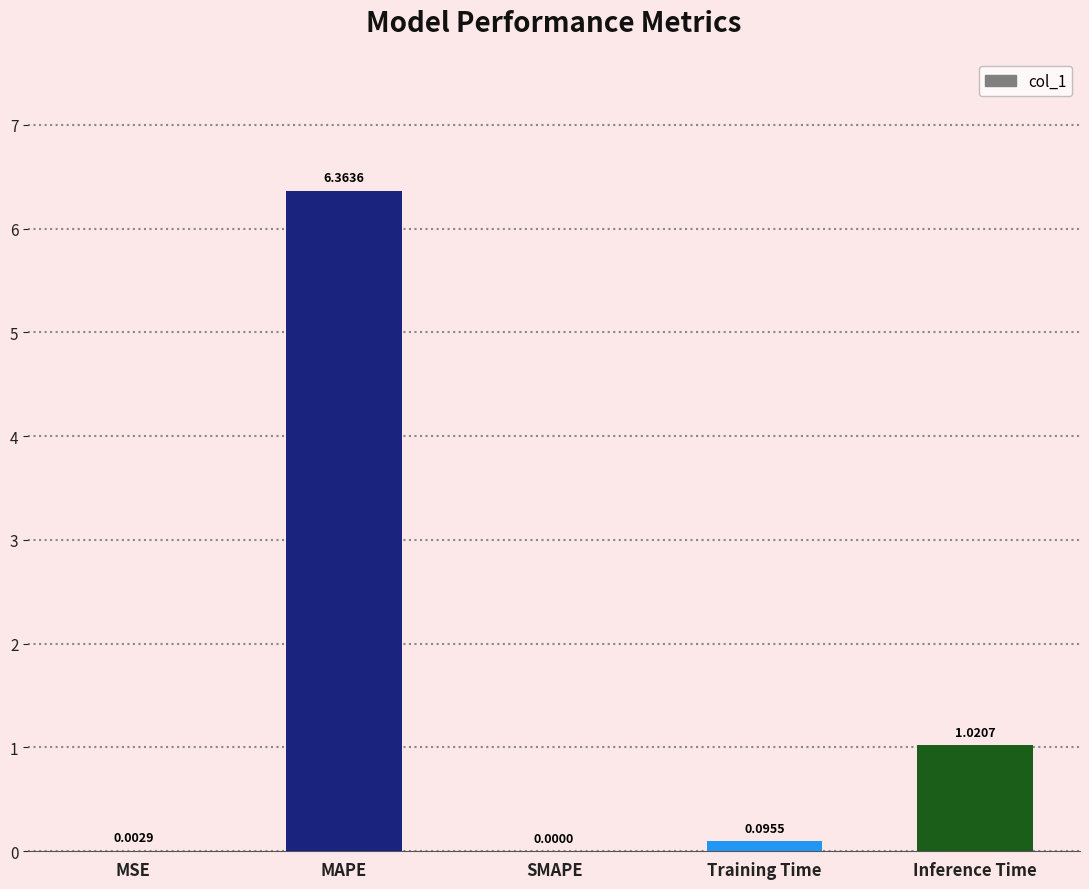

The chart shows a value of -3.2 at SMAPE. True or false?

False